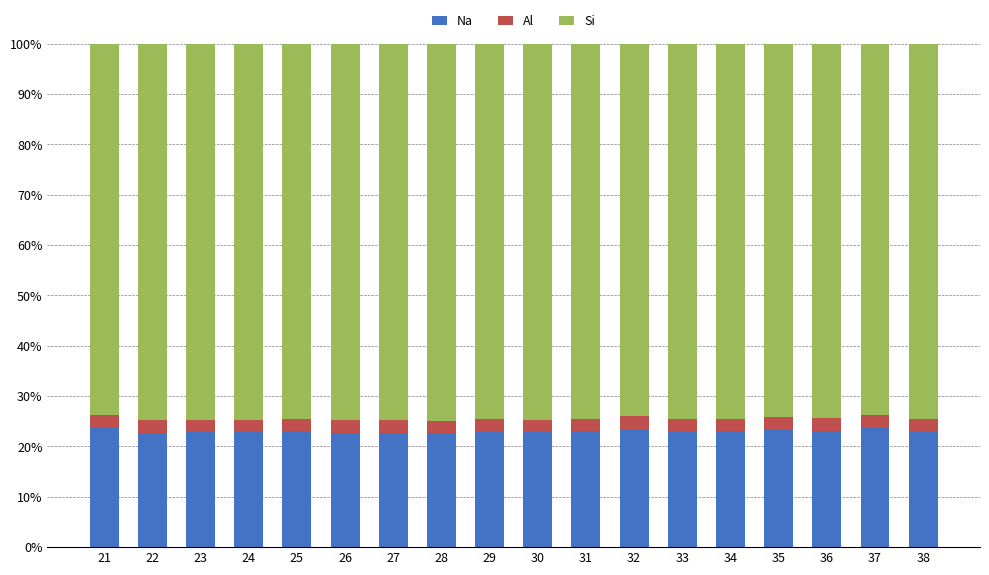

What is the total value across all series at 31?

100.0